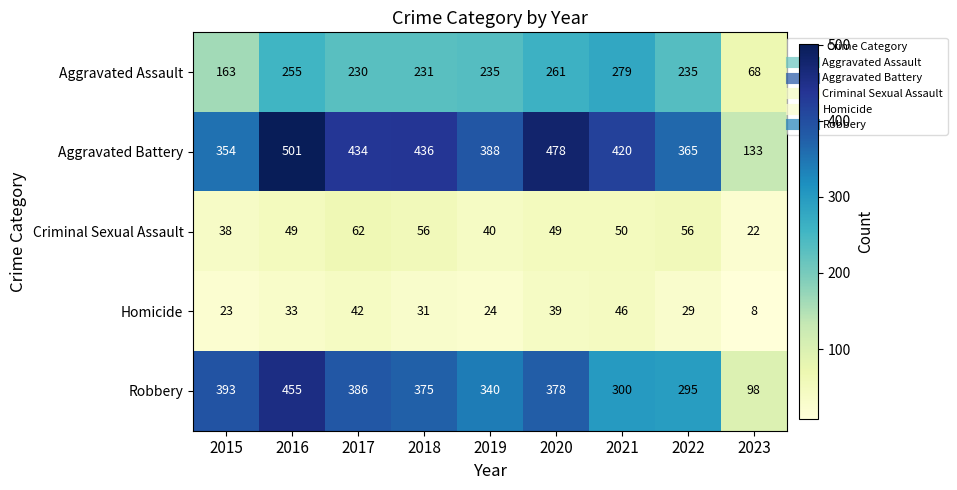

At how many categories does at least one series exceed 82?

9